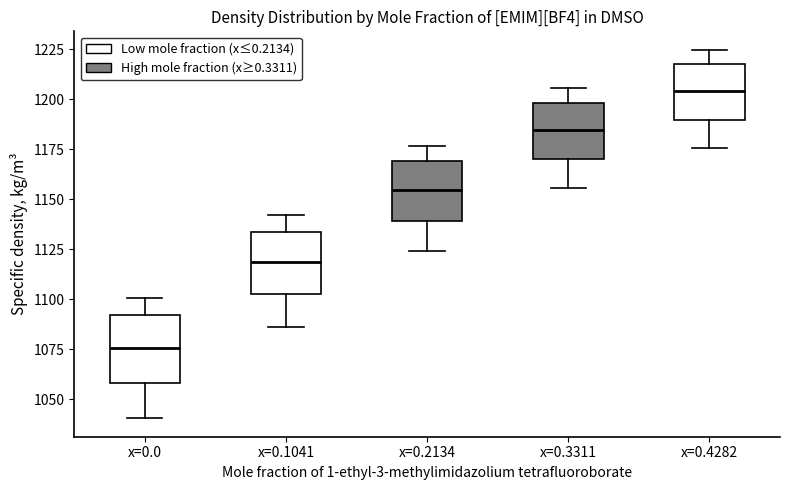

Reading left to right, transcribe this box plot: for each box, give where its median line is, the range the box spans, and where its two whiskers end, as read against the y-axis. The values are not printed on the chart, so give them approximately, as read against the axis.

x=0.0: median 1075, box 1060 to 1090, whiskers 1040 to 1100
x=0.1041: median 1120, box 1105 to 1135, whiskers 1085 to 1140
x=0.2134: median 1155, box 1140 to 1170, whiskers 1125 to 1175
x=0.3311: median 1185, box 1170 to 1200, whiskers 1155 to 1205
x=0.4282: median 1205, box 1190 to 1220, whiskers 1175 to 1225